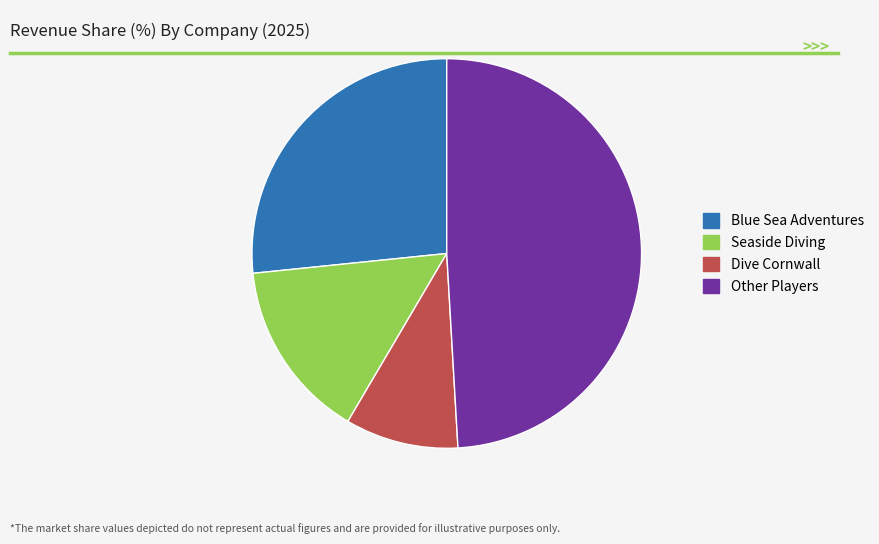

Does any single category account for the majority?

No